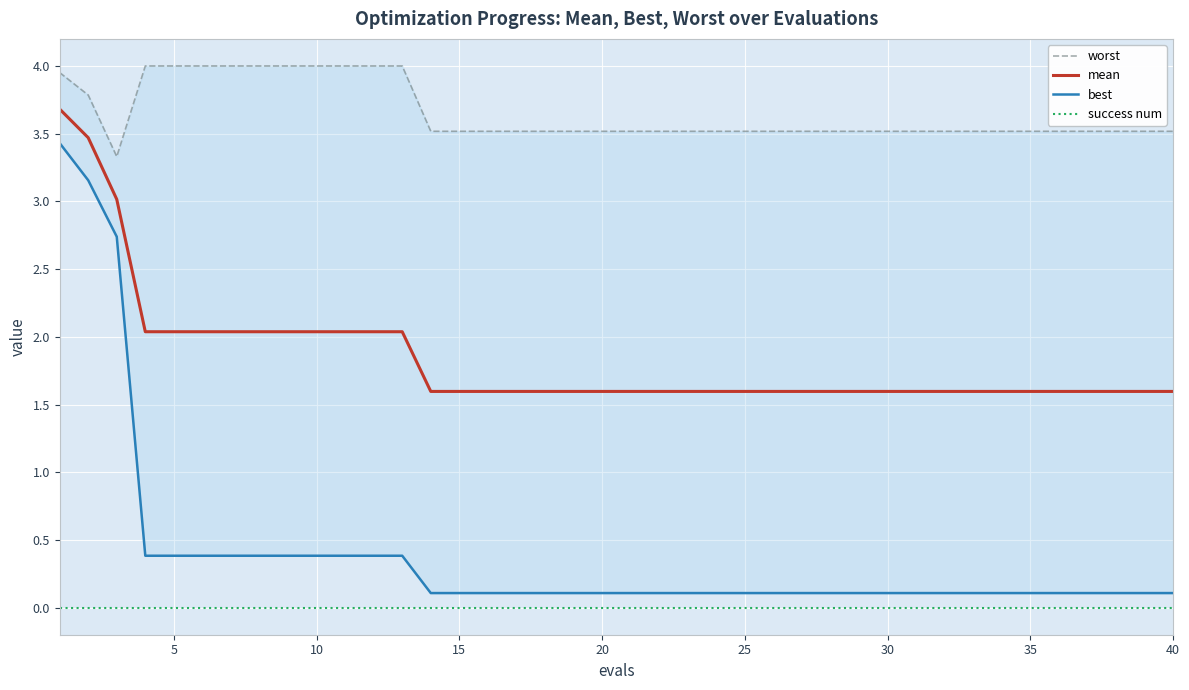

True or false: worst and success num intersect in this chart.

False